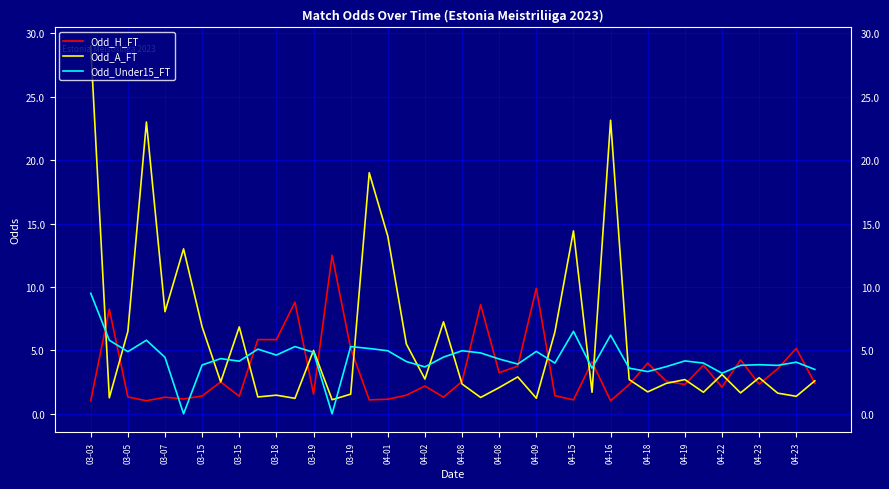

Which series has the largest total across all categories?

Odd_A_FT